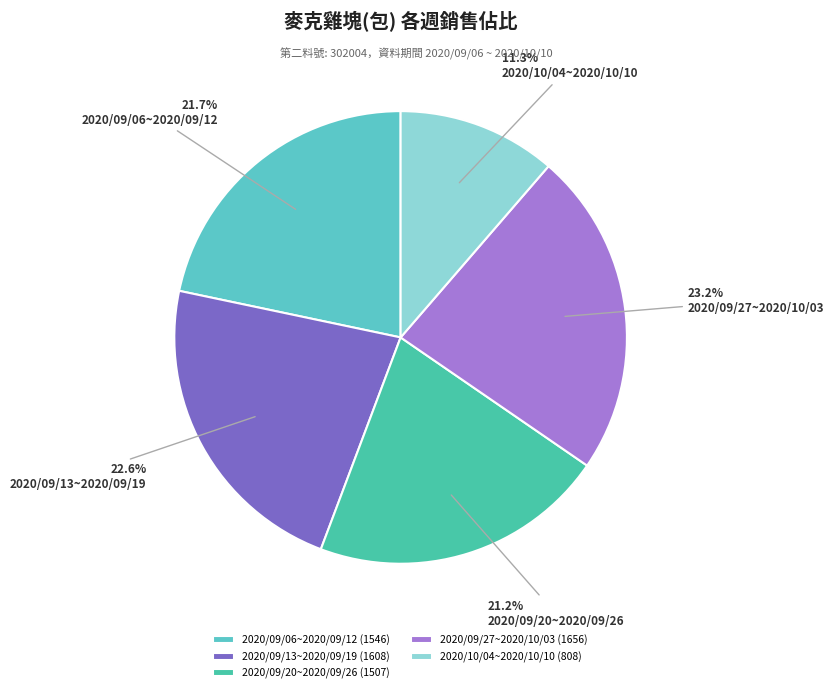

To the nearest percent, what percentage of the pie is 2020/09/27~2020/10/03?

23%